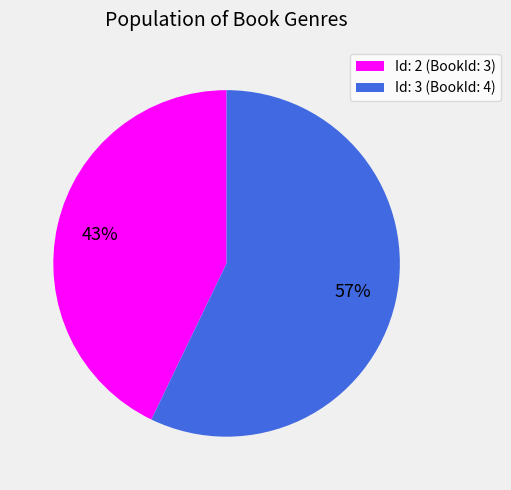

Do Id: 3 (BookId: 4) and Id: 2 (BookId: 3) together represent more than half of the pie?

Yes